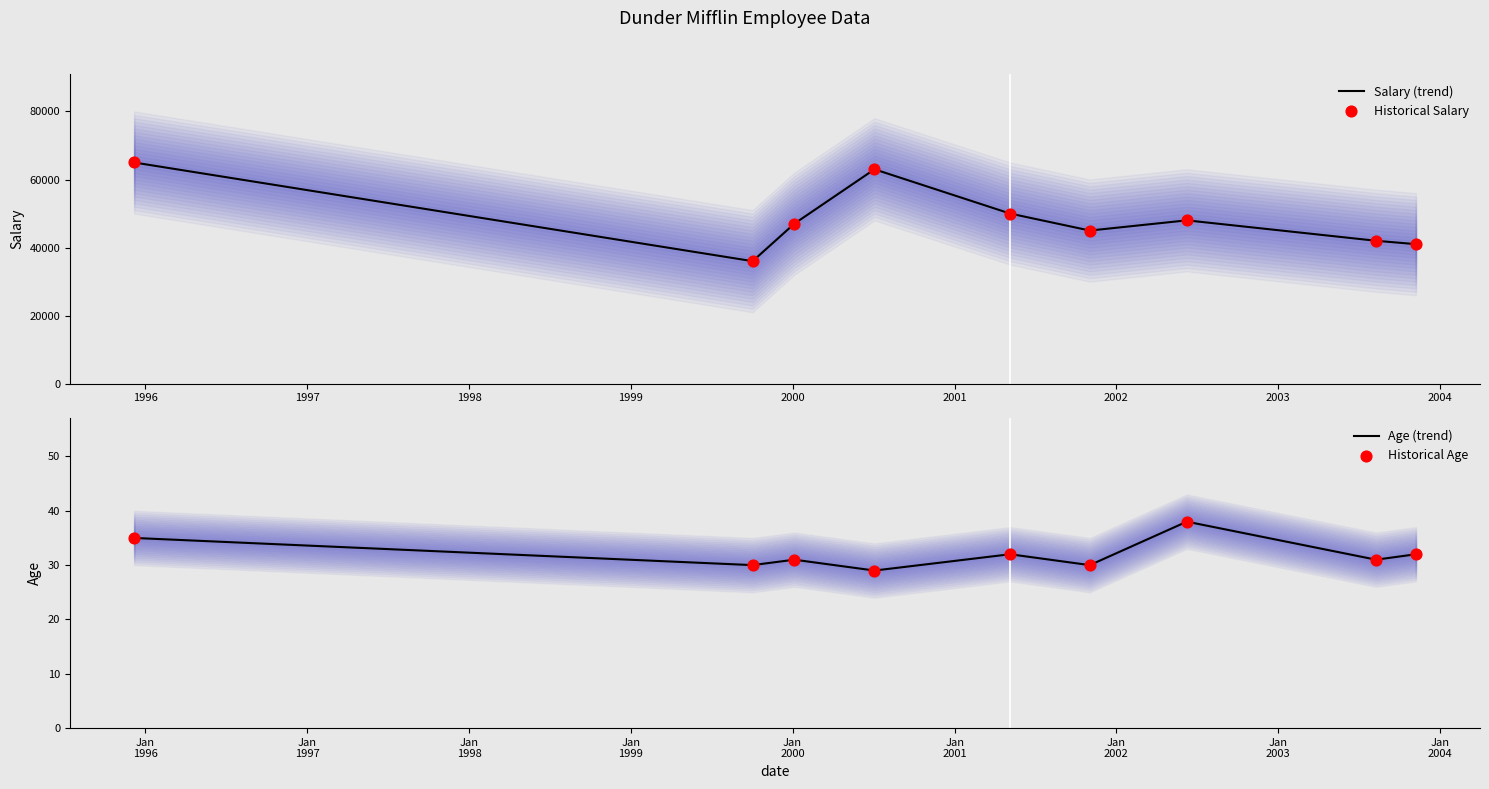

At how many categories does at least one series exceed 45428?

5